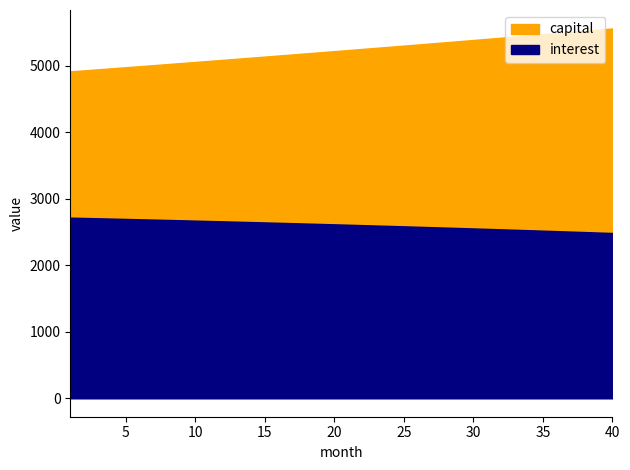

Reading left to right, transcribe all the data shown in this chart.

interest: 2716.9	2712.2	2707.3	2702.5	2697.5	2692.5	2687.5	2682.4	2677.2	2672.0	2666.7	2661.4	2656.0	2650.5	2645.0	2639.4	2633.7	2628.0	2622.2	2616.4	2610.5	2604.5	2598.5	2592.4	2586.3	2580.0	2573.7	2567.4	2561.0	2554.5	2547.9	2541.3	2534.6	2527.9	2521.0	2514.1	2507.2	2500.1	2493.0	2485.9
capital: 4917.5	4933.1	4948.7	4964.3	4980.1	4995.8	5011.7	5027.5	5043.4	5059.4	5075.4	5091.5	5107.6	5123.8	5140.0	5156.3	5172.6	5189.0	5205.5	5221.9	5238.5	5255.1	5271.7	5288.4	5305.1	5321.9	5338.8	5355.7	5372.7	5389.7	5406.7	5423.9	5441.0	5458.3	5475.6	5492.9	5510.3	5527.7	5545.2	5562.8